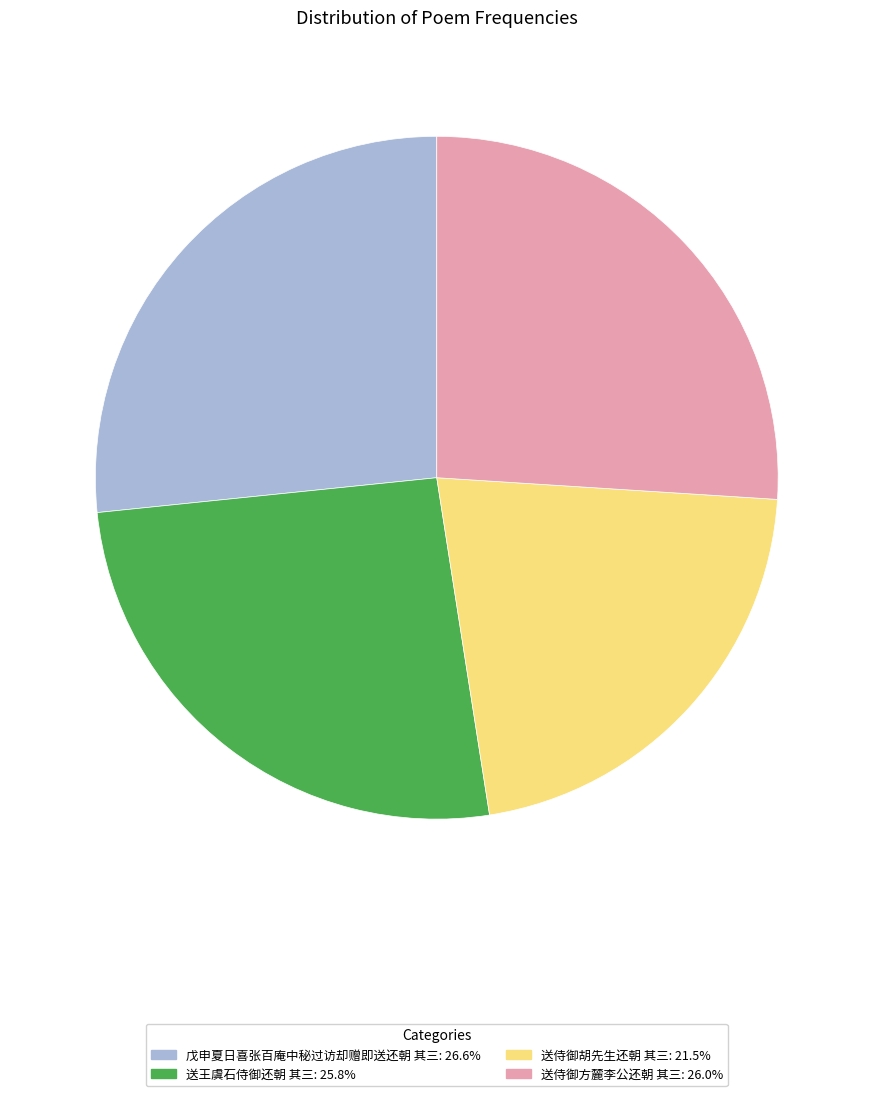

Is the sum of 送侍御方麓李公还朝 其三: 26.0% and 戊申夏日喜张百庵中秘过访却赠即送还朝 其三: 26.6% greater than half?

Yes